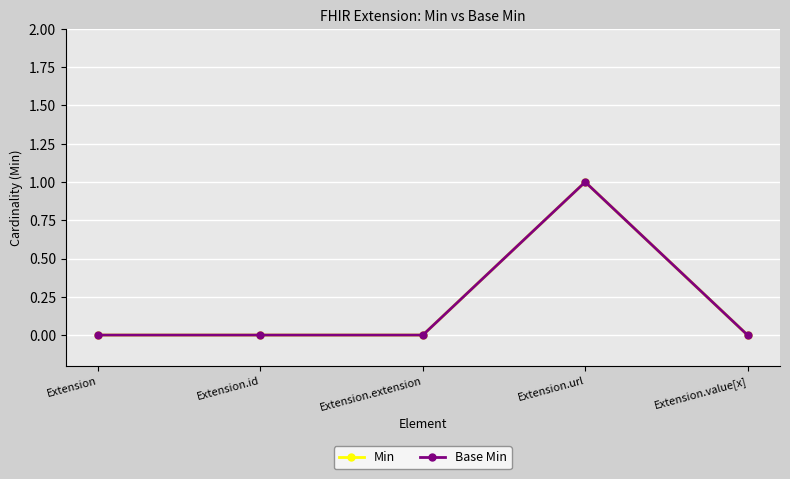

Reading left to right, transcribe all the data shown in this chart.

Min: Extension=0	Extension.id=0	Extension.extension=0	Extension.url=1	Extension.value[x]=0
Base Min: Extension=0	Extension.id=0	Extension.extension=0	Extension.url=1	Extension.value[x]=0